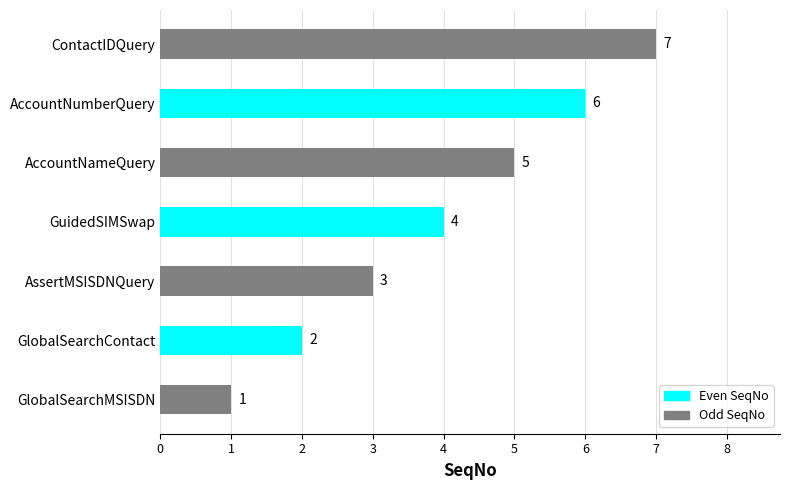

Count the values in the range 2 to 6.

5